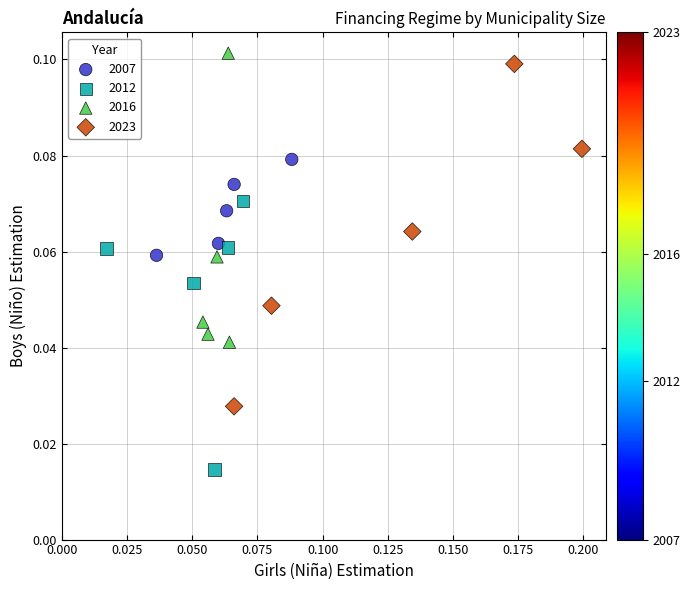

Which series contains the lowest Y value?

2012